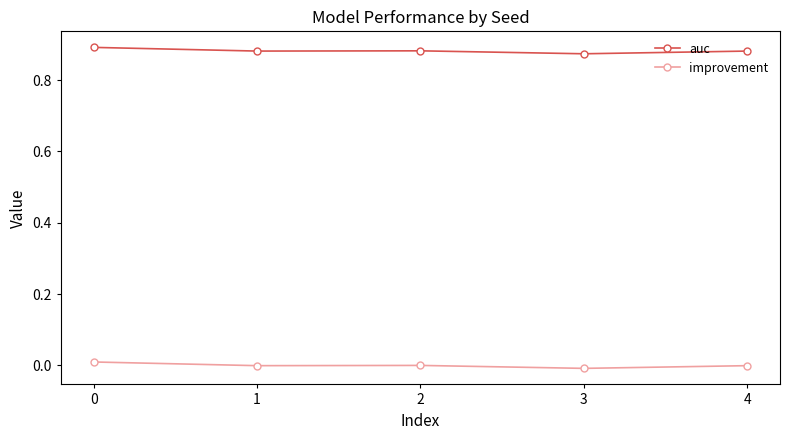

True or false: improvement has more than 2 interior local peaks.

False